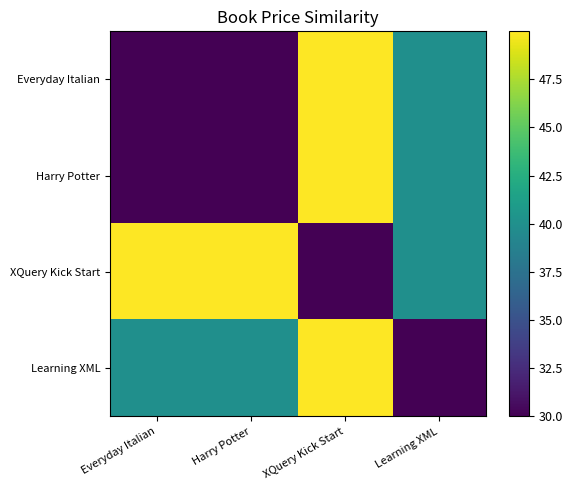

Rank the series by their maximum value, from lowest to highest.

Everyday Italian, Harry Potter, XQuery Kick Start, Learning XML